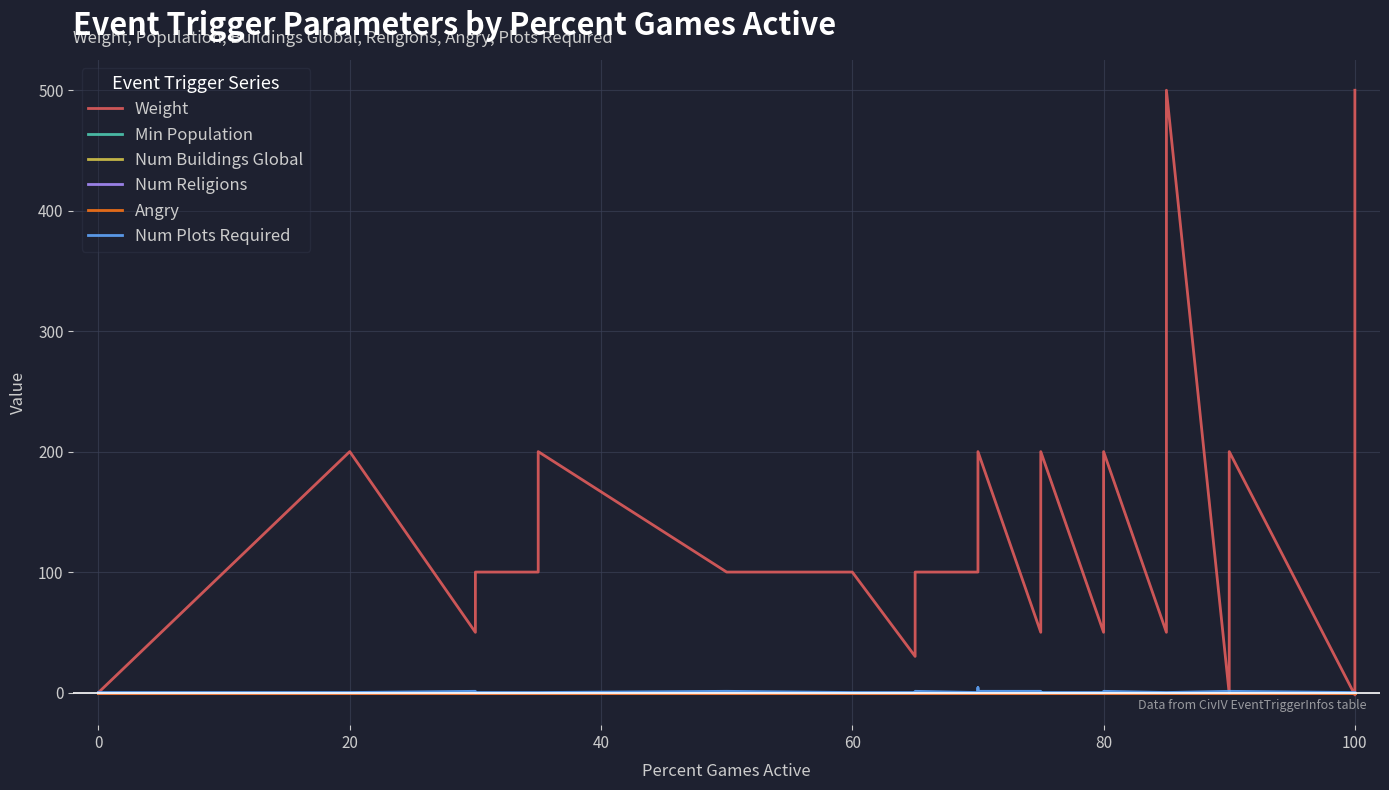

Where is Num Plots Required nearest to the value 2?

20